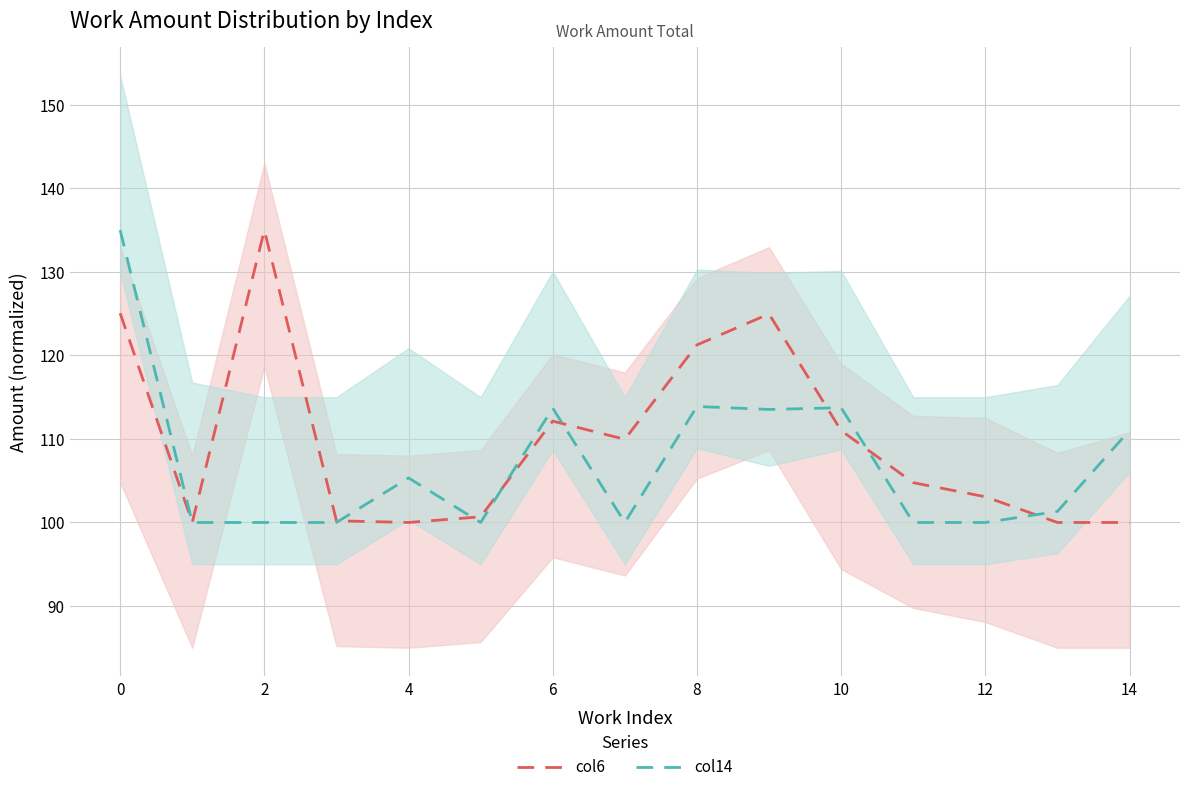

True or false: US_line has a value of 169.6 at 0.

False